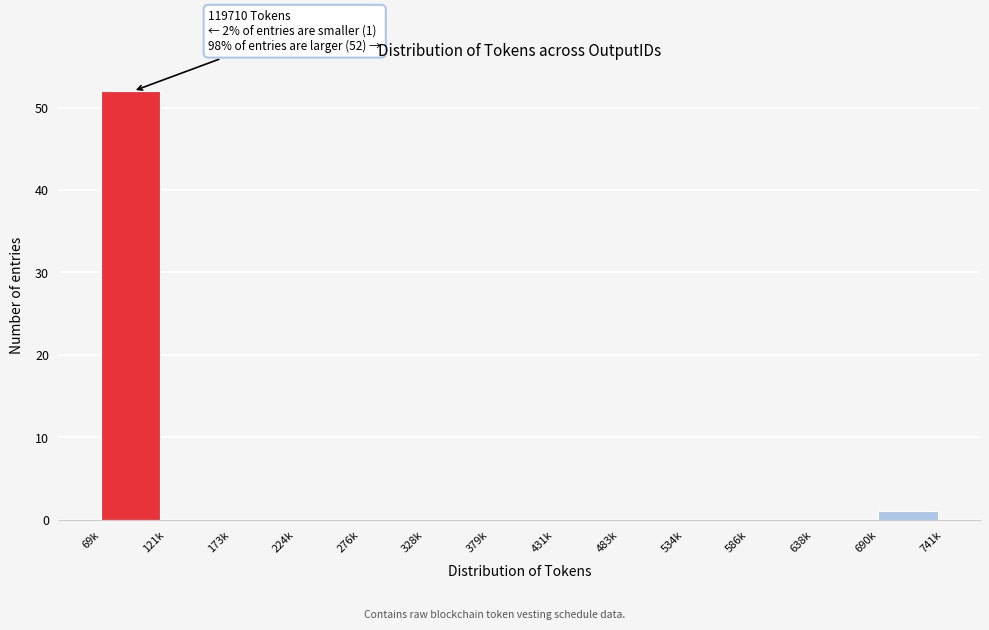

Reading left to right, transcribe all the data shown in this chart.

69k=52	121k=0	173k=0	224k=0	276k=0	328k=0	379k=0	431k=0	483k=0	534k=0	586k=0	638k=0	690k=1